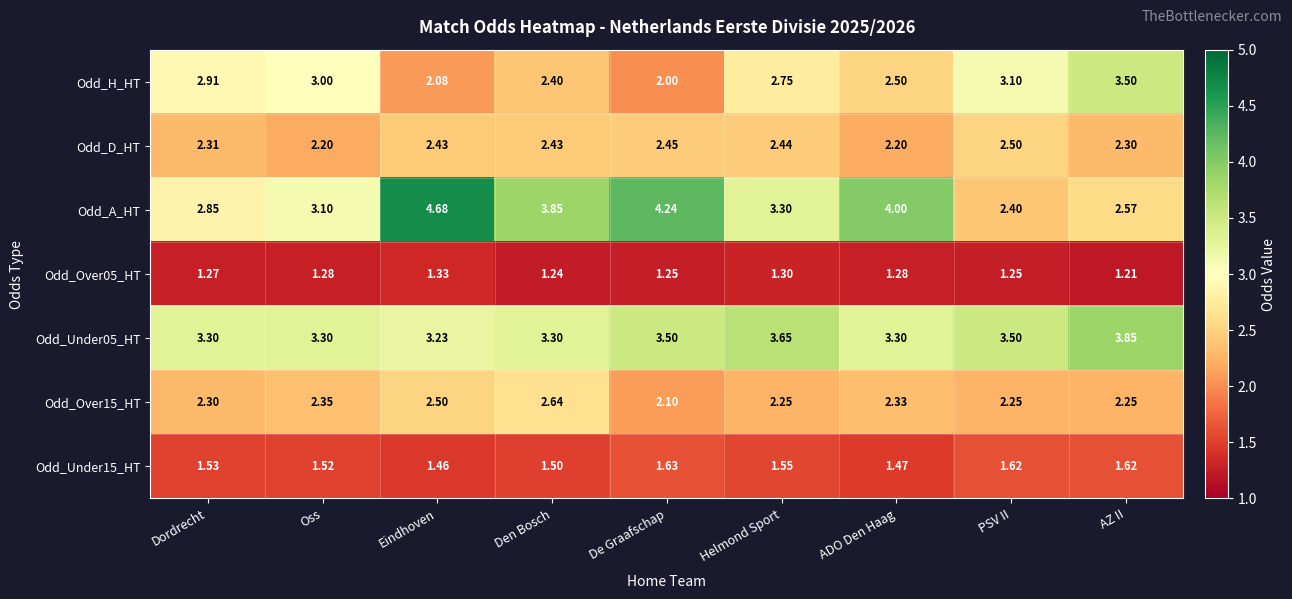

List the series in order of their peak value, lowest first.

Odd_Over05_HT, Odd_Under15_HT, Odd_D_HT, Odd_Over15_HT, Odd_H_HT, Odd_Under05_HT, Odd_A_HT